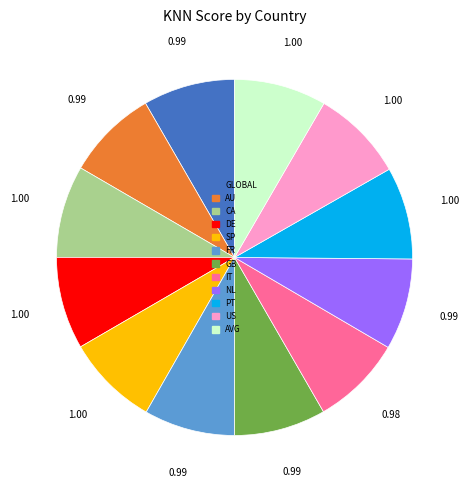

Is the sum of GLOBAL and DE greater than half?

No